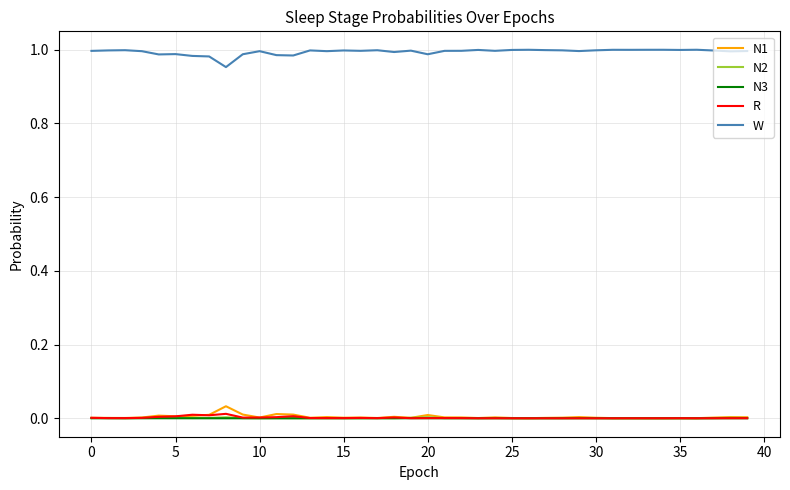

True or false: N1 and W cross at least once.

False